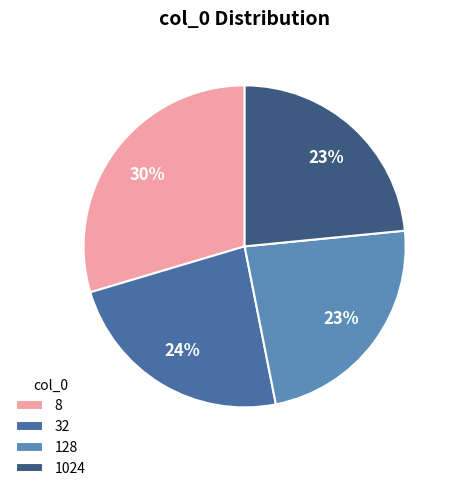

Approximately how many times larger is the value at 32 compared to 1024?

1.0